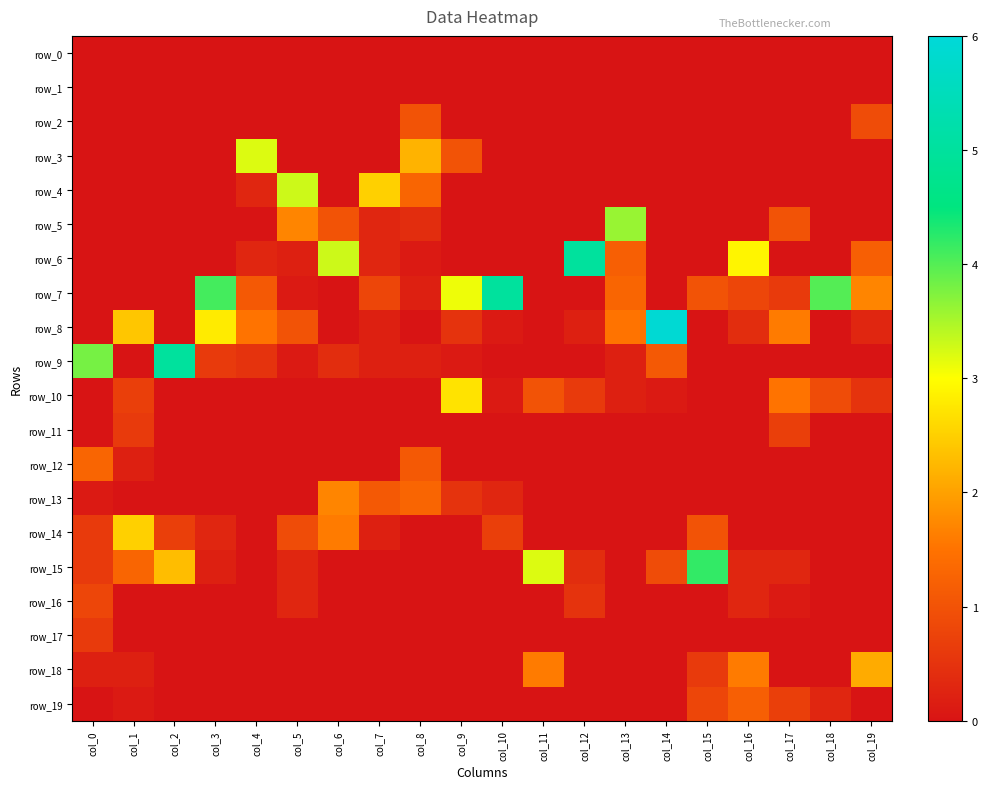

How many positive values does the row_15 series have?

11